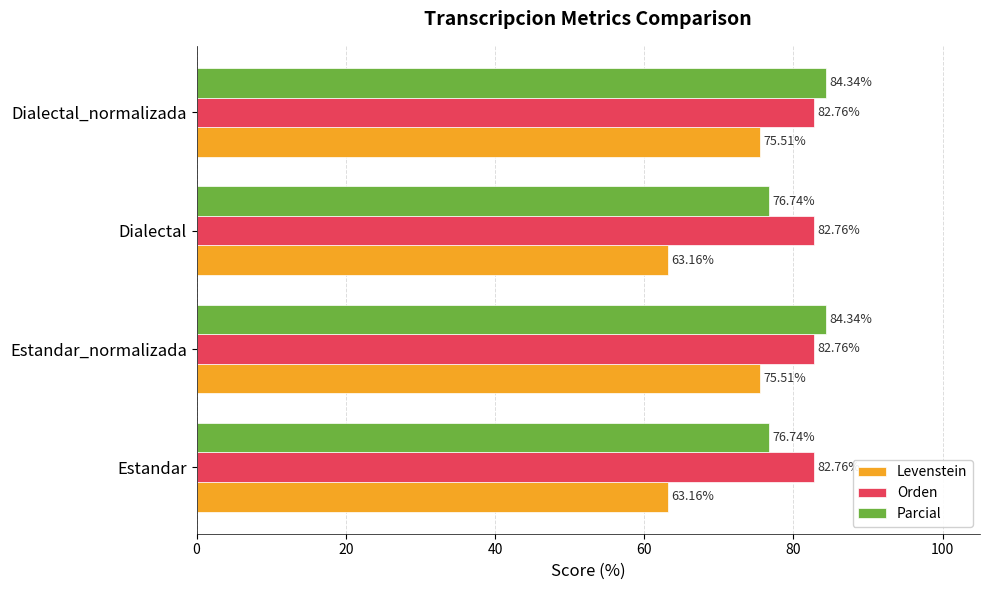

Rank the series by their average value, from highest to lowest.

Orden, Parcial, Levenstein